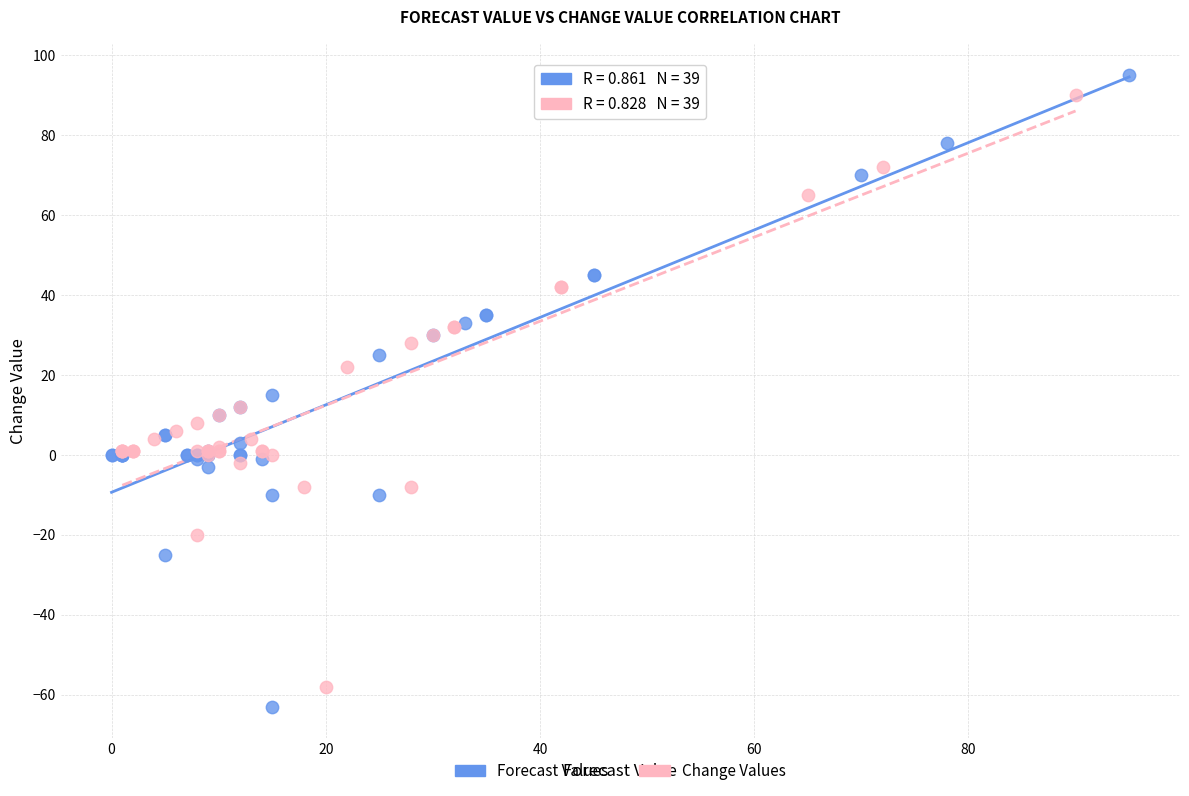

Which series has the largest Y range (max minus min)?

Forecast Values